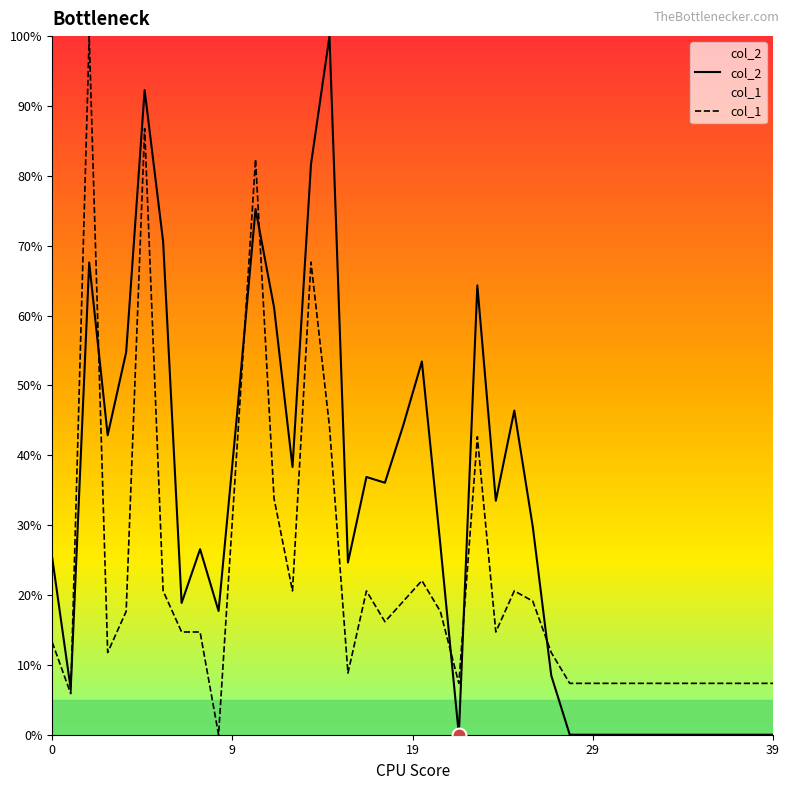

Count the number of data series in this chart.

2